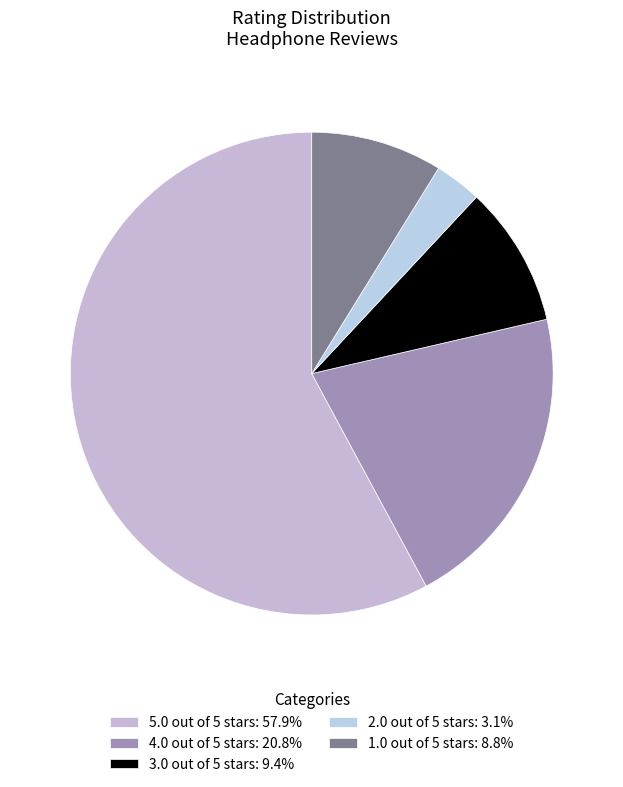

Rank the categories by value from lowest to highest.

2.0 out of 5 stars, 1.0 out of 5 stars, 3.0 out of 5 stars, 4.0 out of 5 stars, 5.0 out of 5 stars